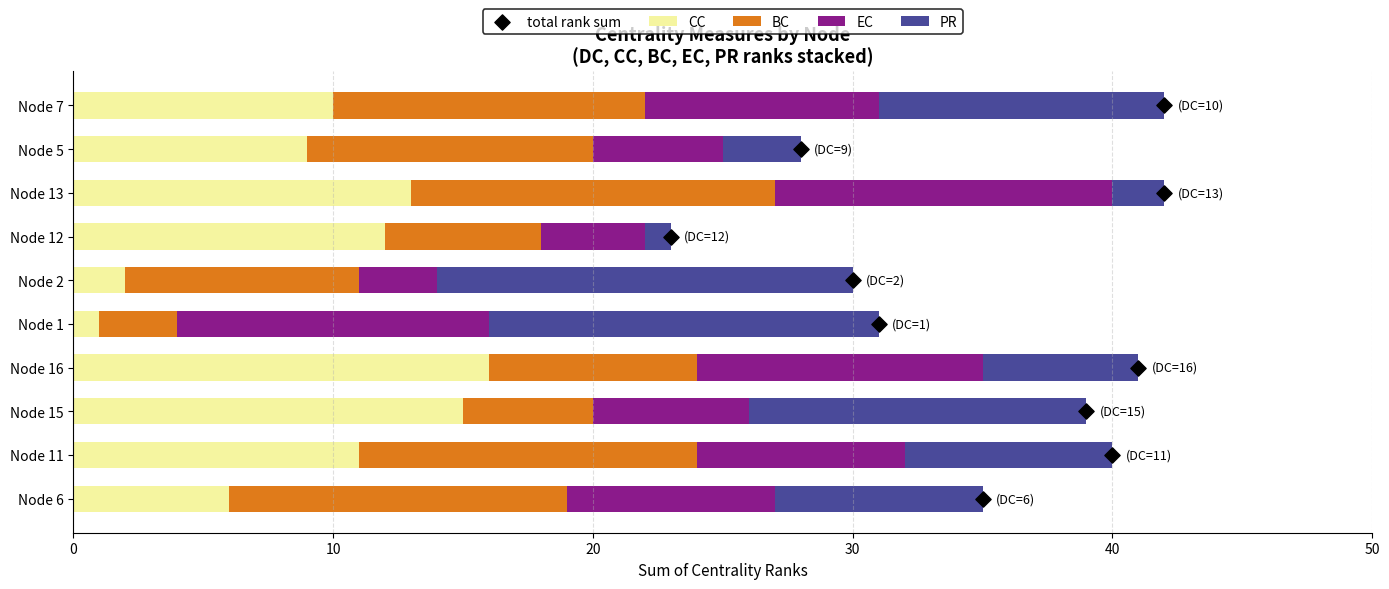

Which series reaches the minimum Y coordinate?

total rank sum